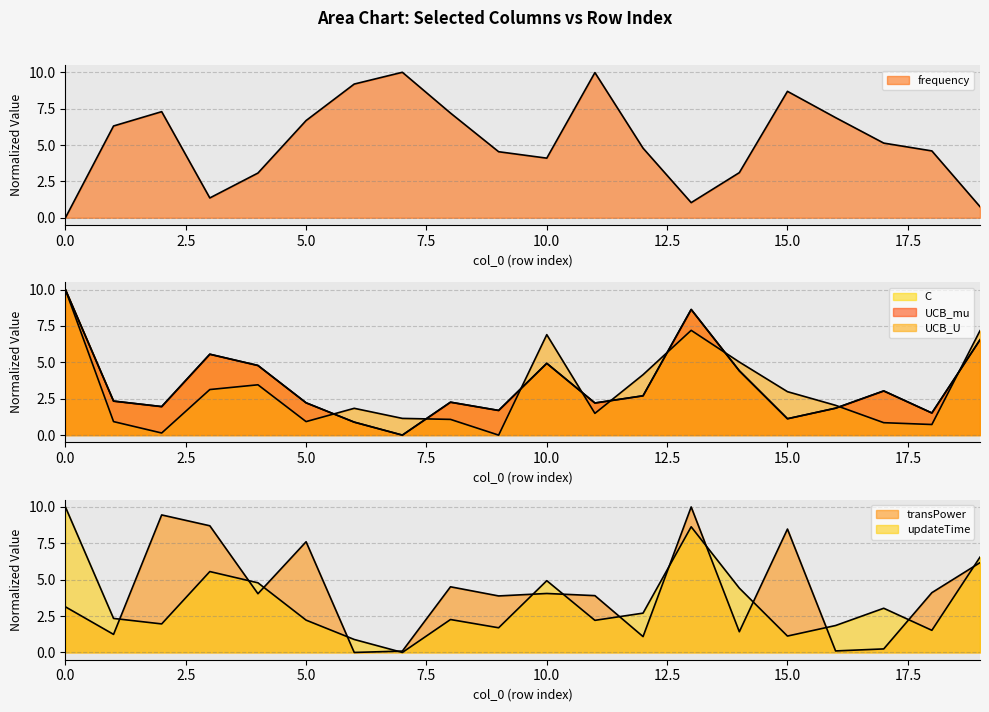

Read the updateTime value at 8.

2.3